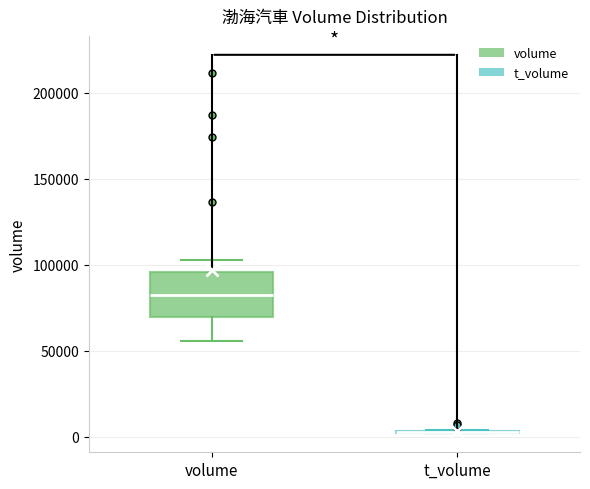

Reading left to right, transcribe this box plot: for each box, give where its median line is, the range the box spans, and where its two whiskers end, as read against the y-axis. The values are not printed on the chart, so give them approximately, as read against the axis.

volume: median 80000, box 70000 to 95000, whiskers 55000 to 105000
t_volume: box collapsed to a line at 5000, whiskers 0 to 5000